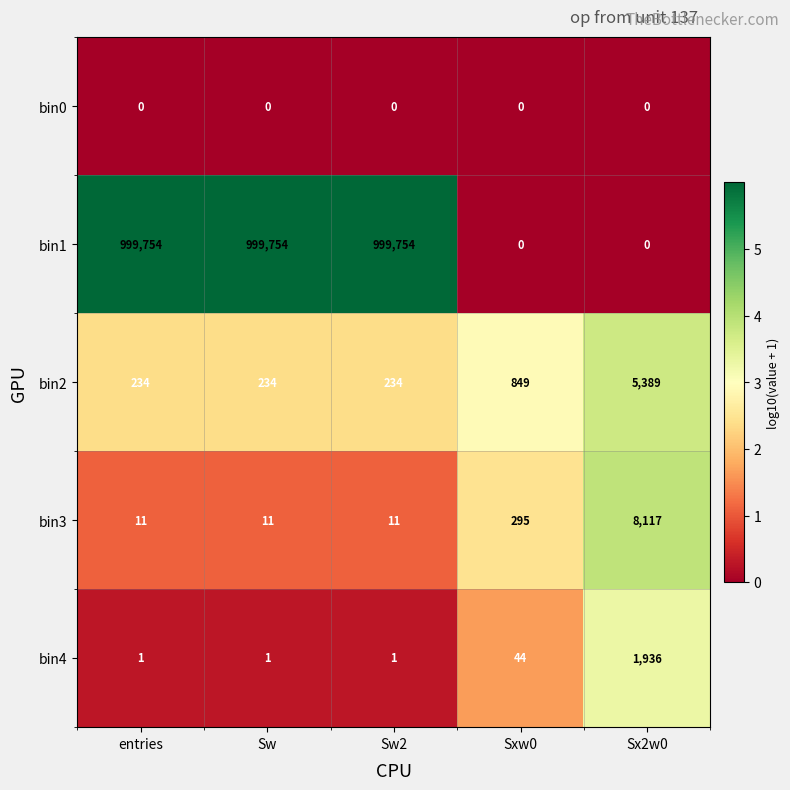

Which series changed the most between Sw2 and Sx2w0?

bin1